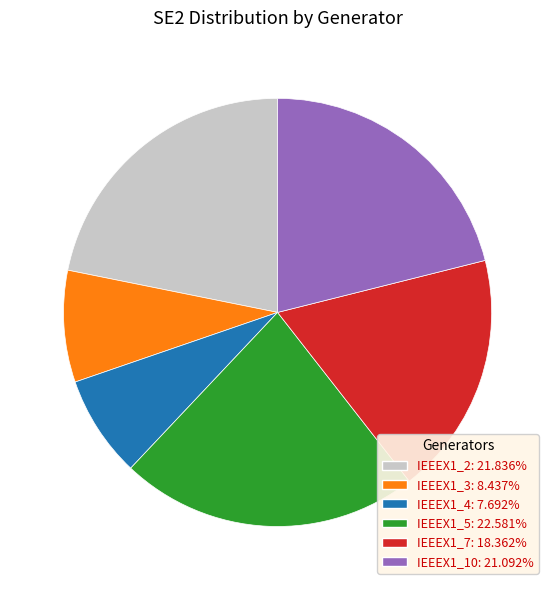

Rank the categories by value from highest to lowest.

IEEEX1_5, IEEEX1_2, IEEEX1_10, IEEEX1_7, IEEEX1_3, IEEEX1_4